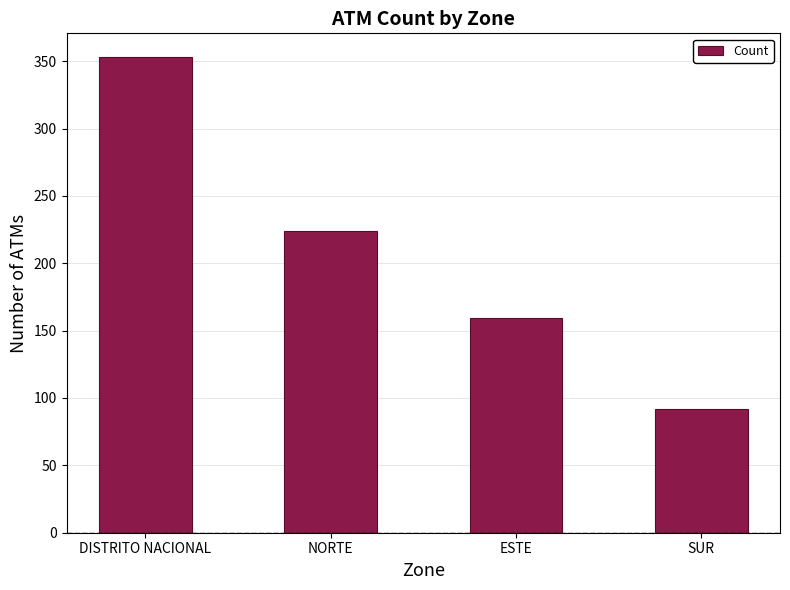

The value at DISTRITO NACIONAL is 565. True or false?

False